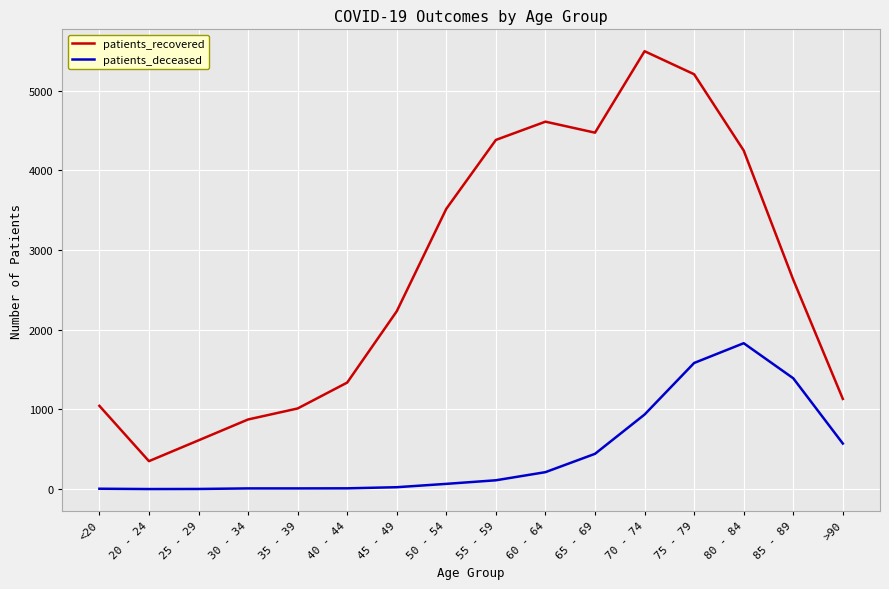

True or false: patients_recovered and patients_deceased intersect in this chart.

False